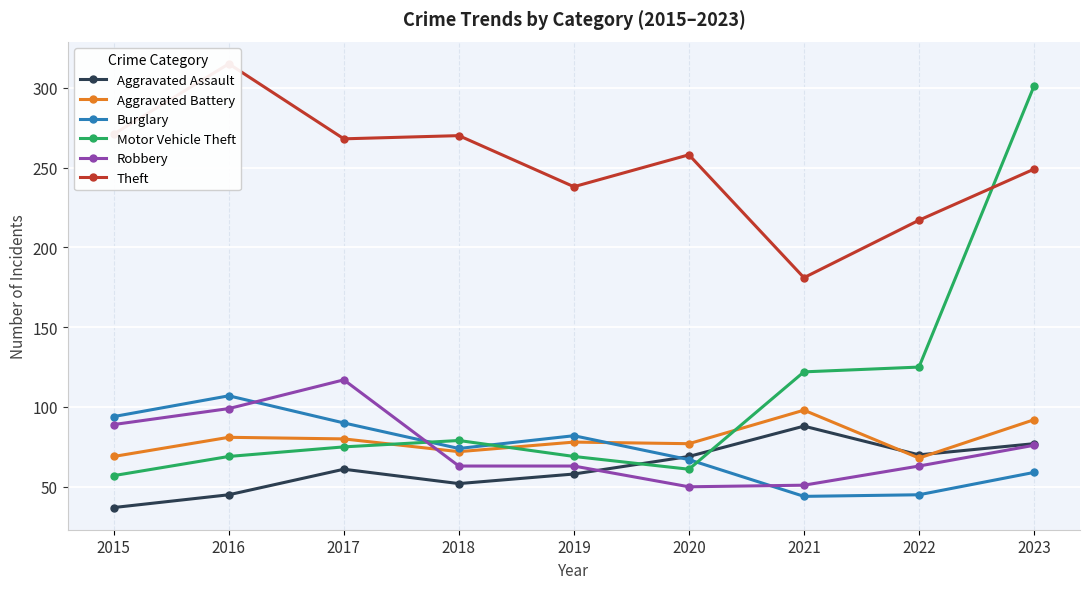

Which series changed the most between 2016 and 2019?

Theft